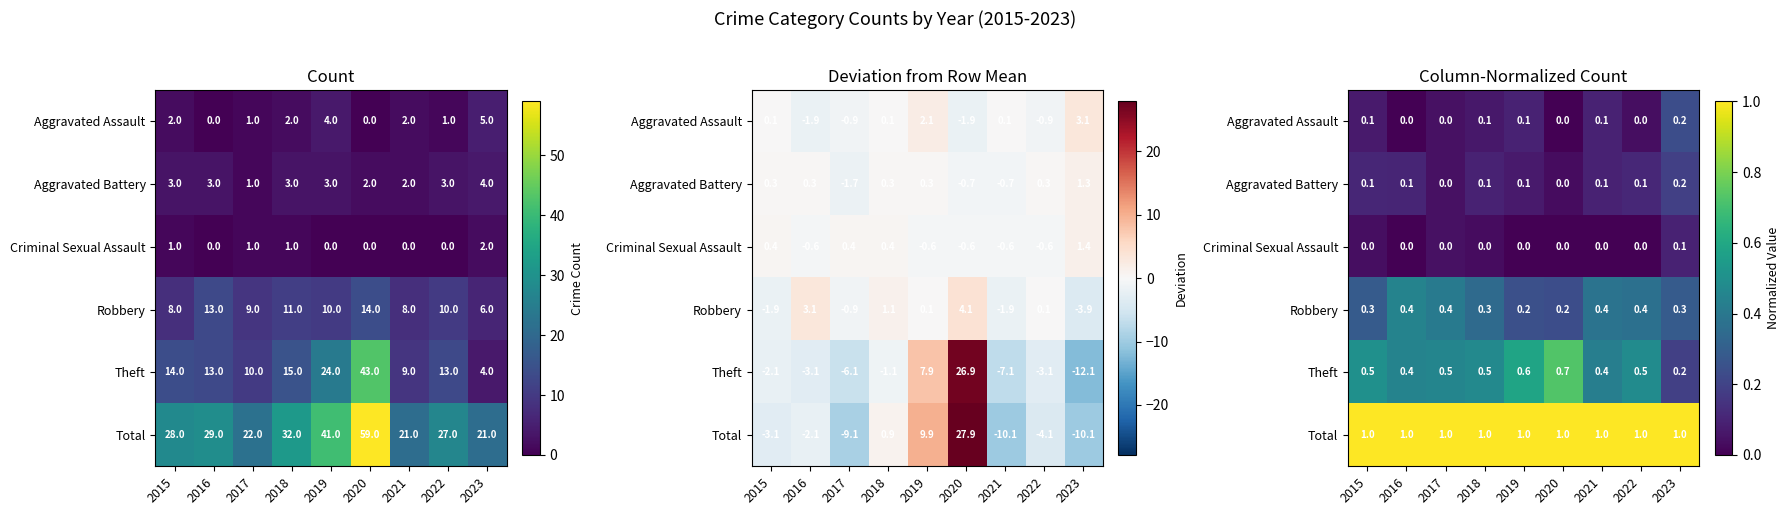

At which label is Theft closest to 0?

2023